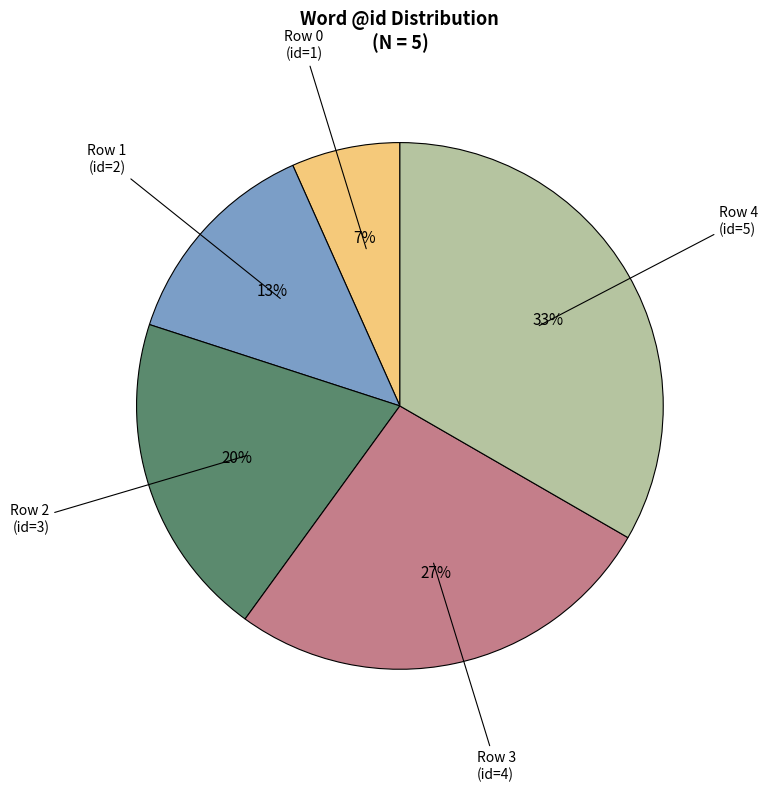

Is there a majority slice in this chart?

No